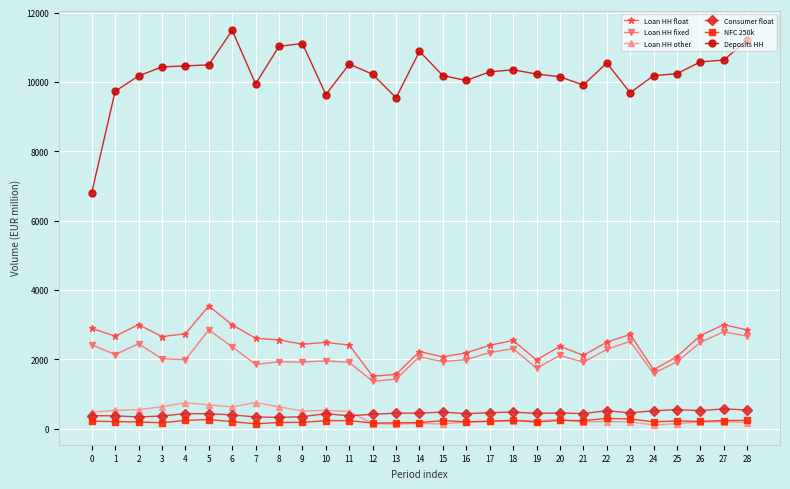

Is the value of Loan HH other at 24 greater than the value of Consumer float at 4?

No